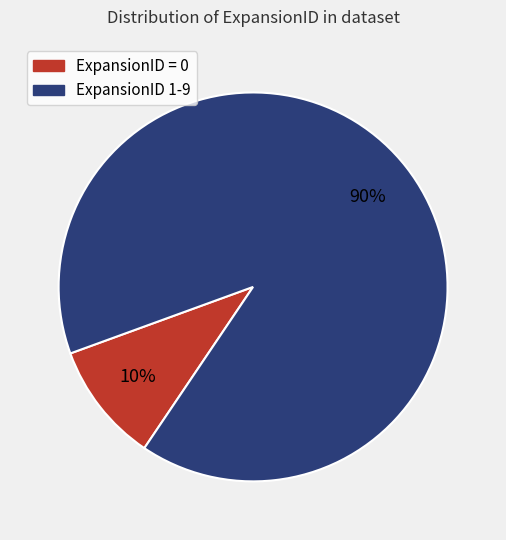

How many slices are in this pie chart?

2